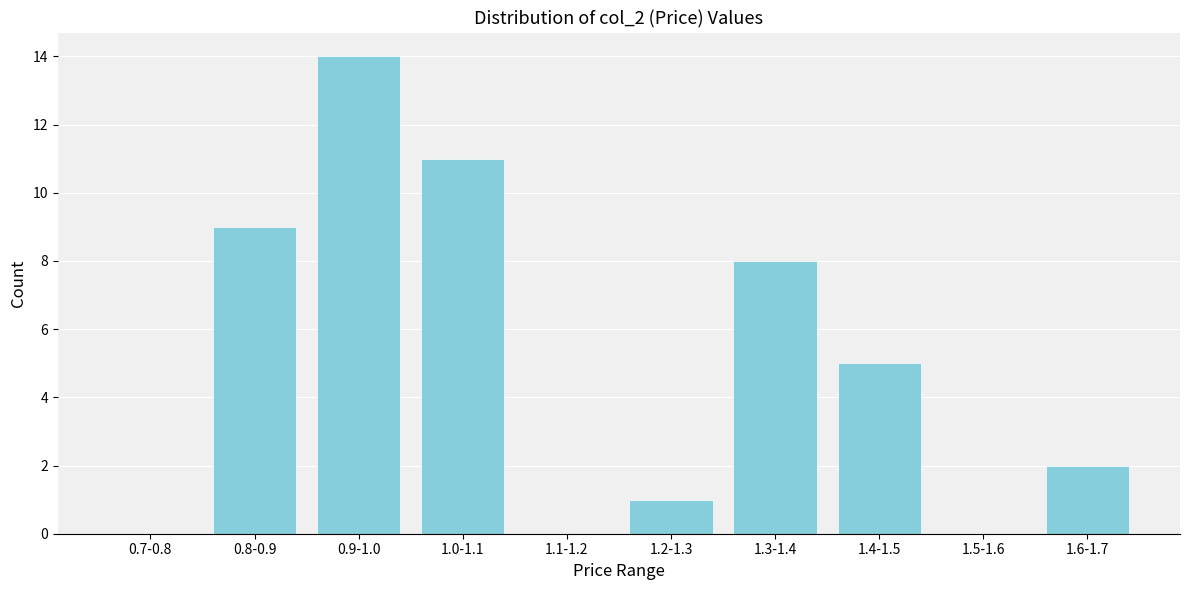

Reading left to right, transcribe all the data shown in this chart.

0.7-0.8=0	0.8-0.9=9	0.9-1.0=14	1.0-1.1=11	1.1-1.2=0	1.2-1.3=1	1.3-1.4=8	1.4-1.5=5	1.5-1.6=0	1.6-1.7=2